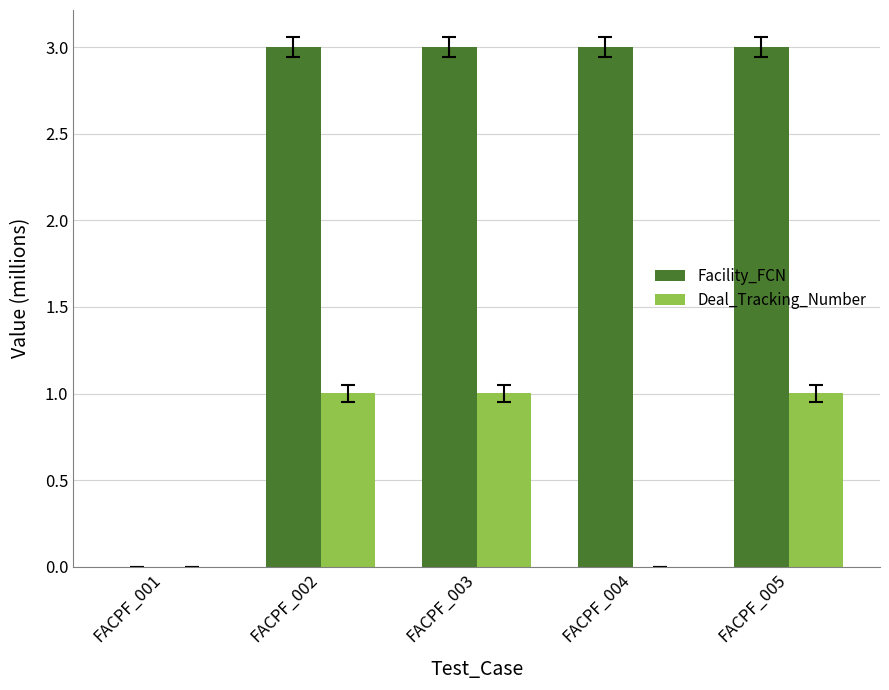

Which series has the largest total across all categories?

Facility_FCN